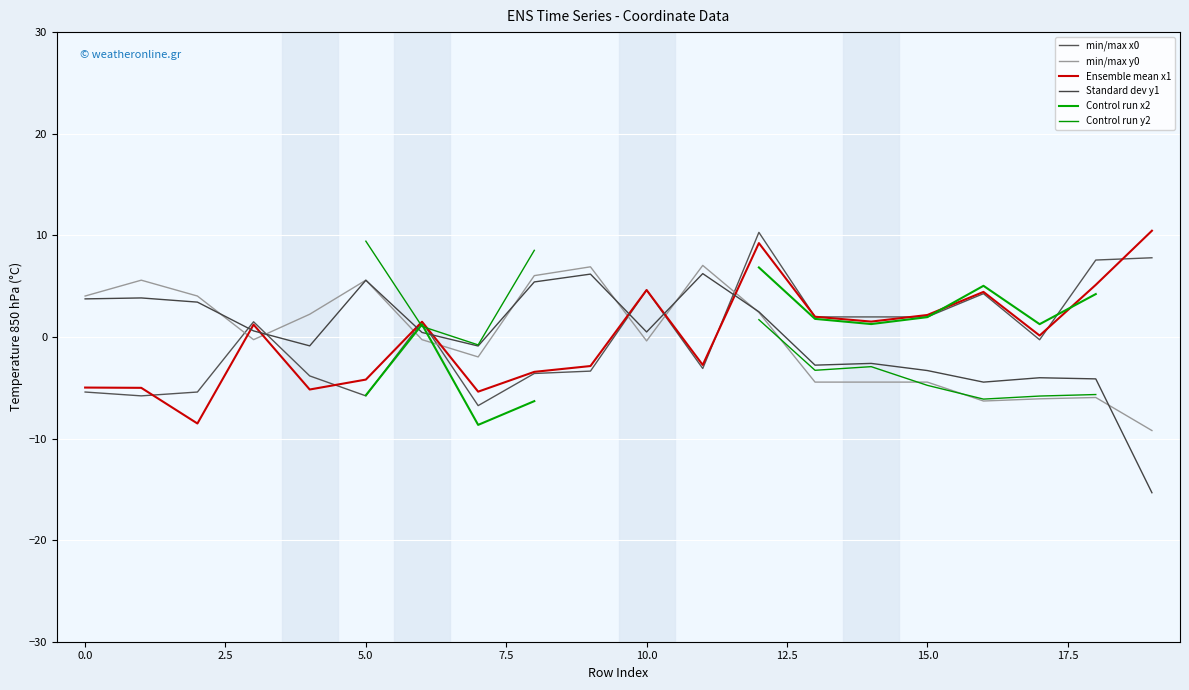

How many interior local peaks does the Ensemble mean x1 series have?

5